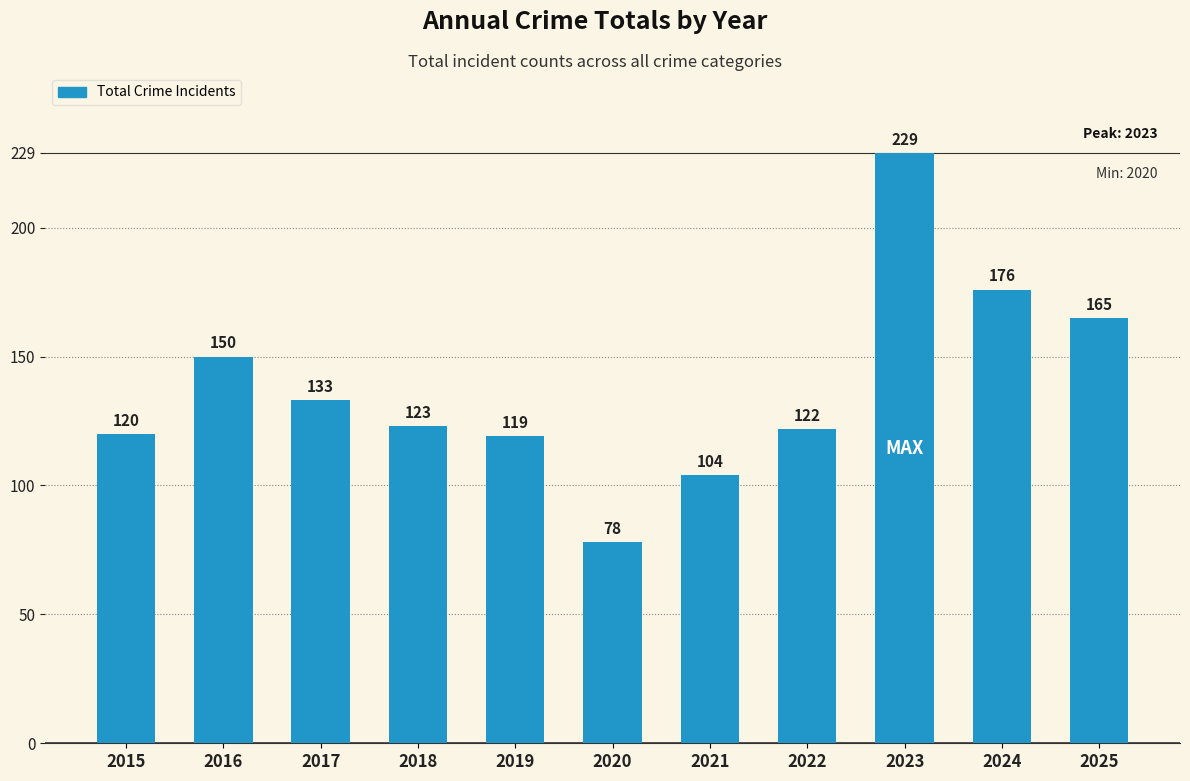

Reading left to right, transcribe all the data shown in this chart.

2015=120	2016=150	2017=133	2018=123	2019=119	2020=78	2021=104	2022=122	2023=229	2024=176	2025=165